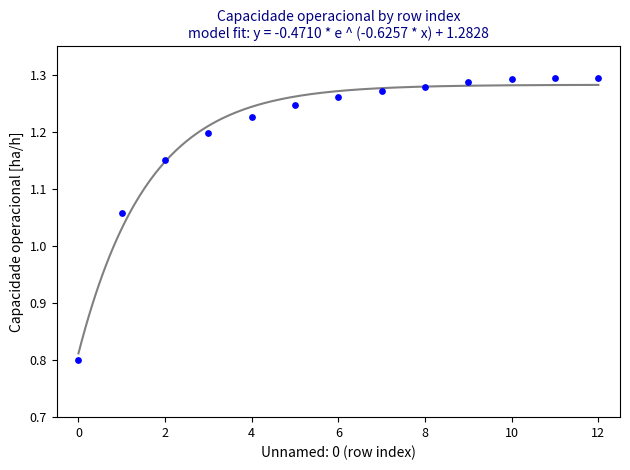

What is the range of Y values (max minus min)?

0.5